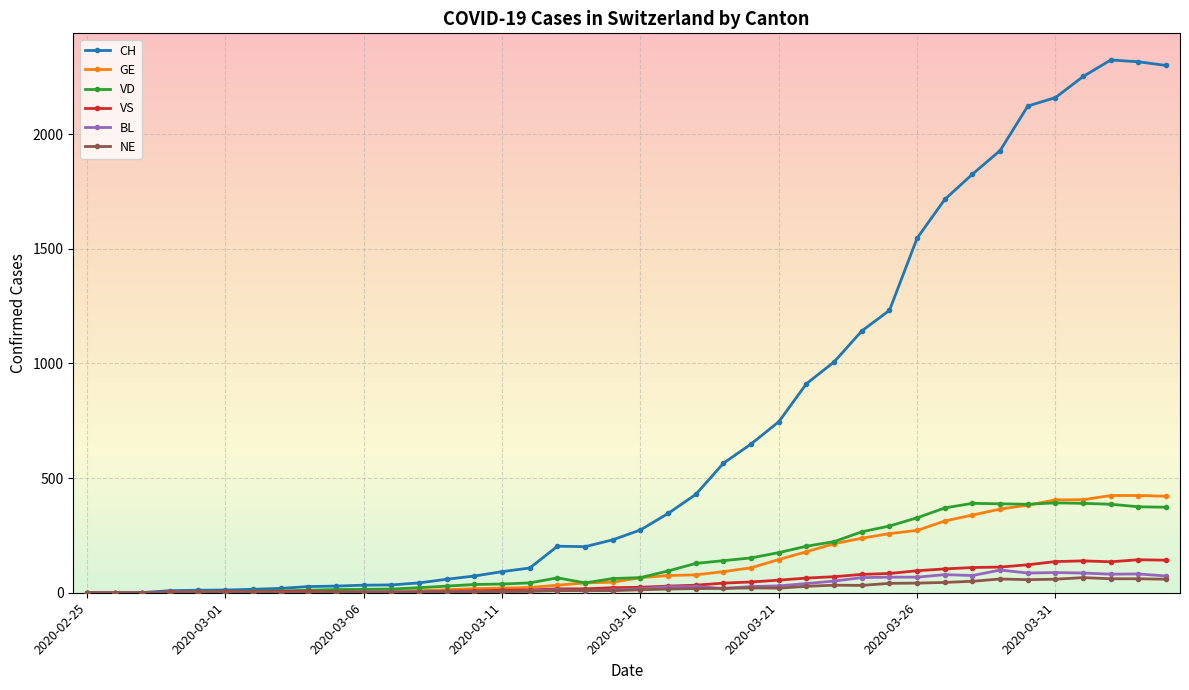

Which series has the largest range (max minus min)?

CH